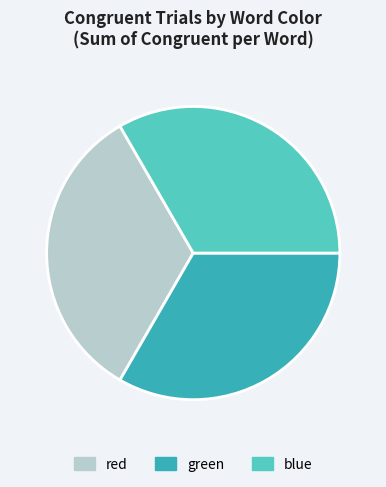

True or false: red accounts for 20% of the total.

False